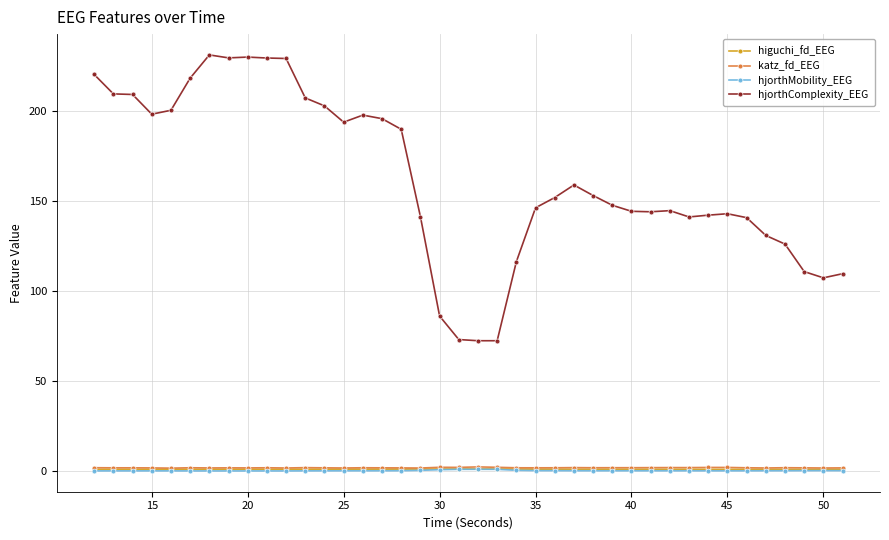

At how many categories does at least one series exceed 81?

37